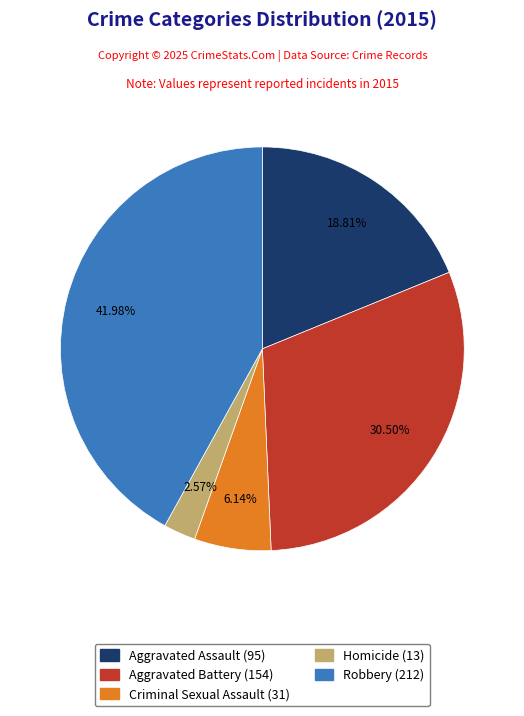

How many slices are in this pie chart?

5